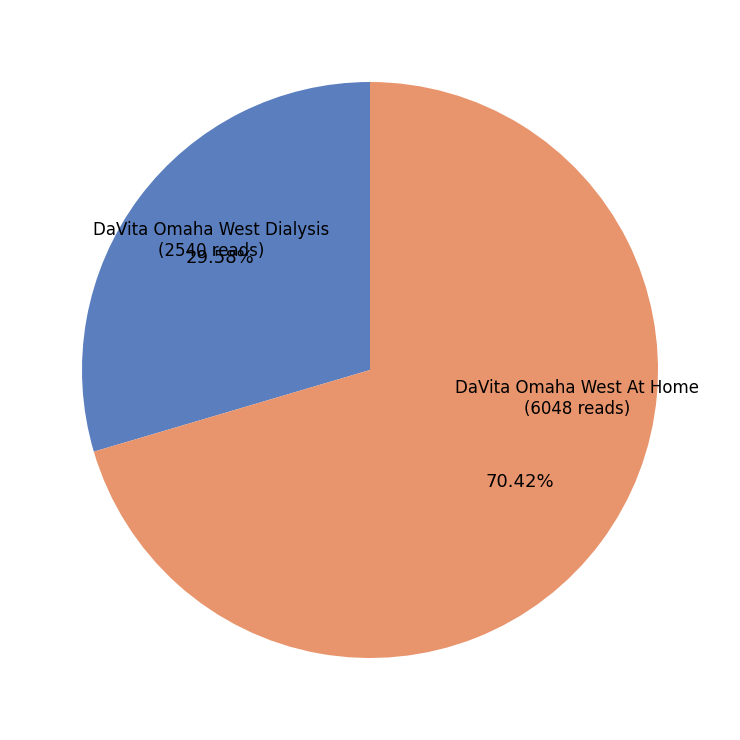

How many segments does this pie chart have?

2